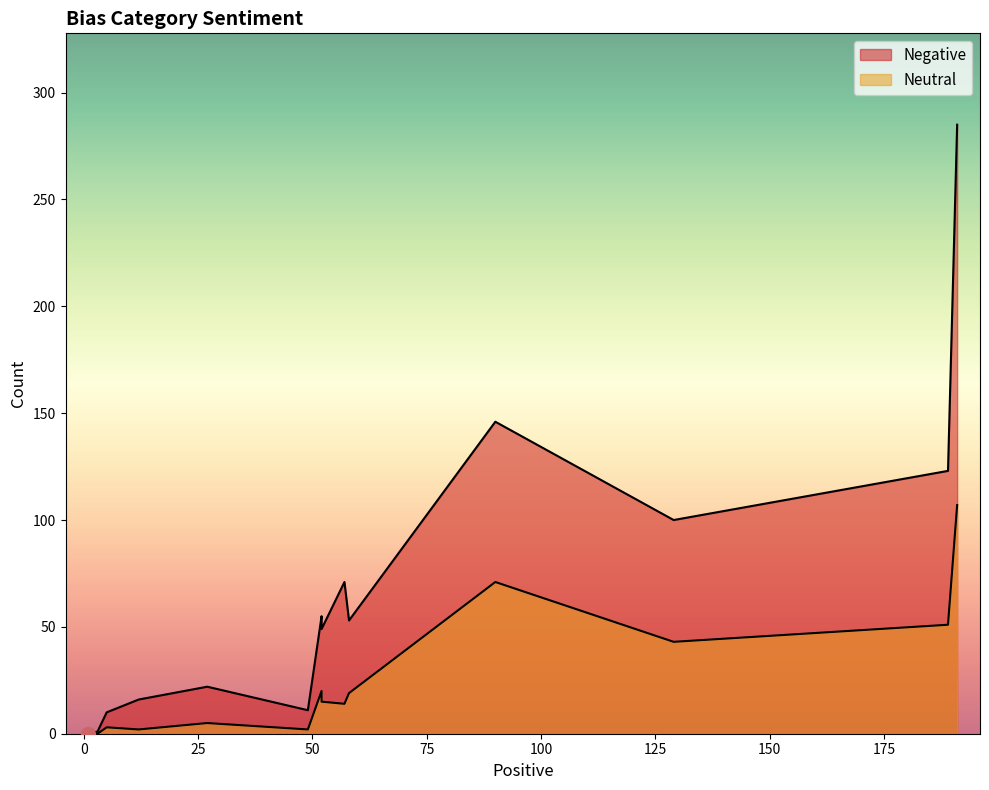

Reading left to right, transcribe all the data shown in this chart.

Negative: physicality_bias=49	emotional_bias=10	diminishing_bias=1	success_bias=11	class_bias=285	racial_bias=146	skill_bias=123	appearance_bias=71	gender/sexuality_bias=100	age_bias=55	disability_bias=22	sexuality_bias=16	nationality_bias=53	team_affiliation_bias=0
Neutral: physicality_bias=15	emotional_bias=3	diminishing_bias=0	success_bias=2	class_bias=107	racial_bias=71	skill_bias=51	appearance_bias=14	gender/sexuality_bias=43	age_bias=20	disability_bias=5	sexuality_bias=2	nationality_bias=19	team_affiliation_bias=0